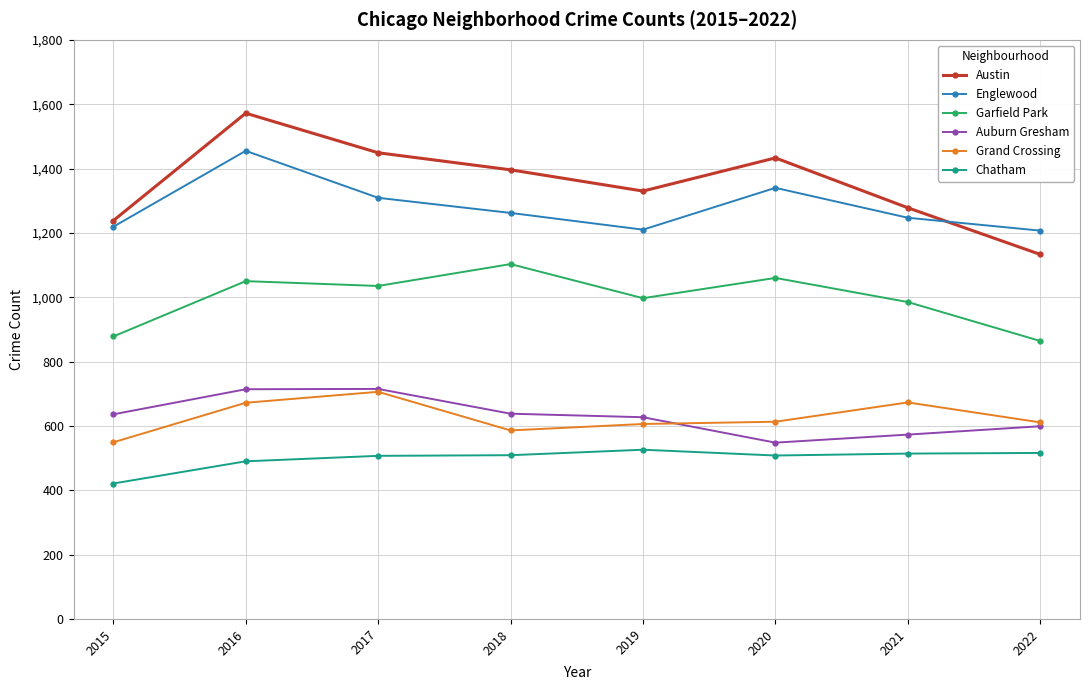

True or false: Auburn Gresham and Englewood cross at least once.

False